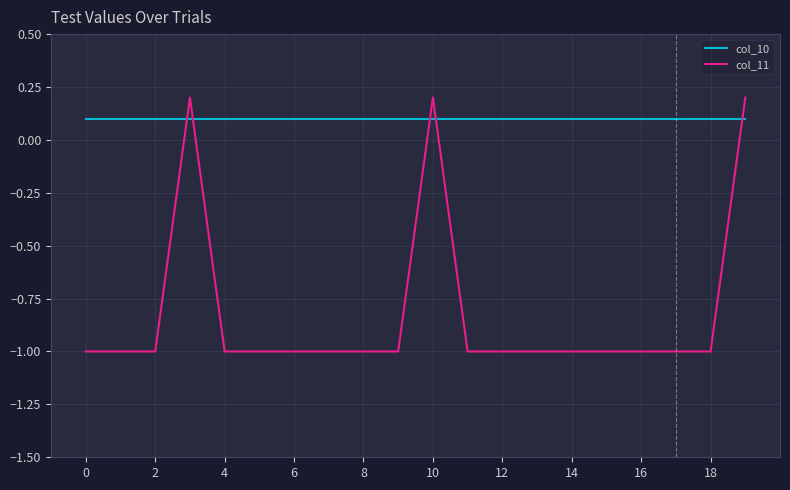

How many intersections are there between col_11 and col_10?

5